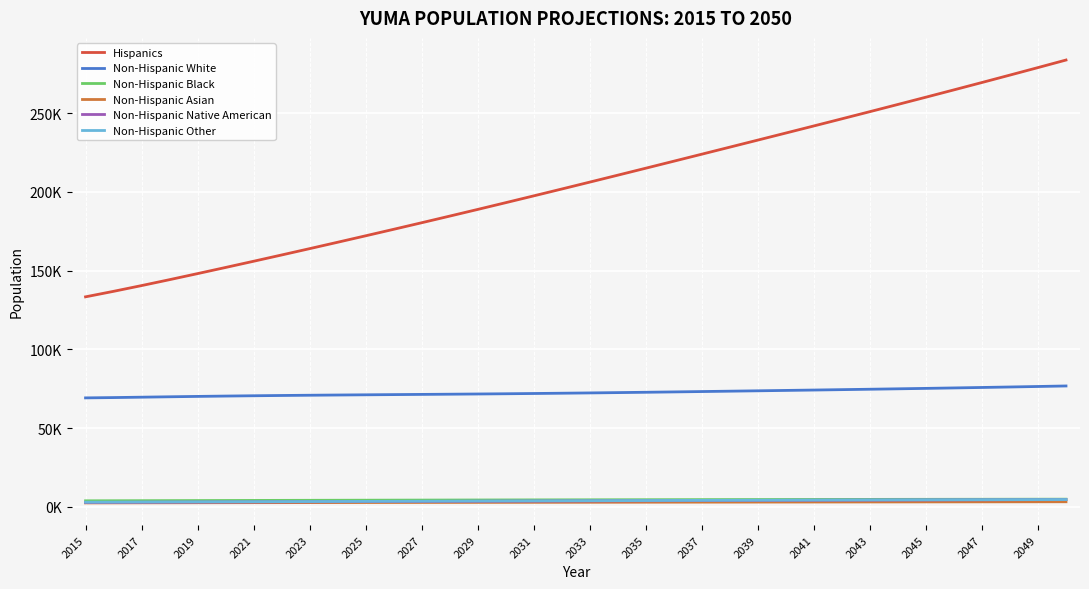

What is the value of the Non-Hispanic Other point at the 34th from the left?

4626.4